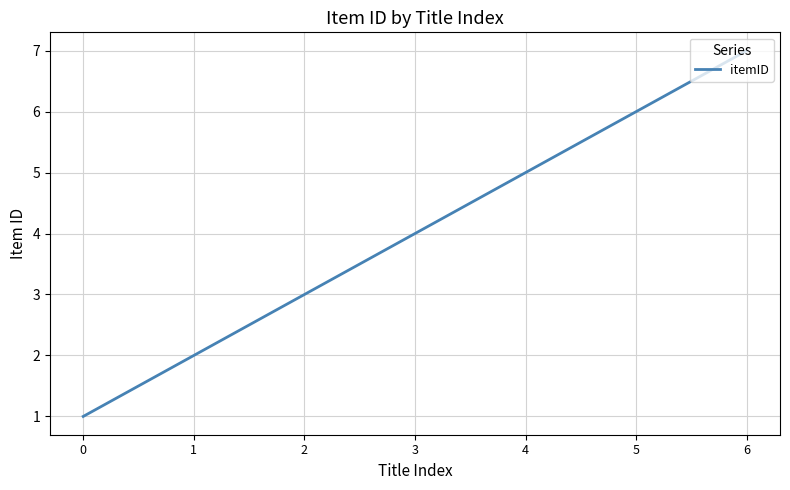

True or false: there are more than 2 points higher than both neighbors.

False